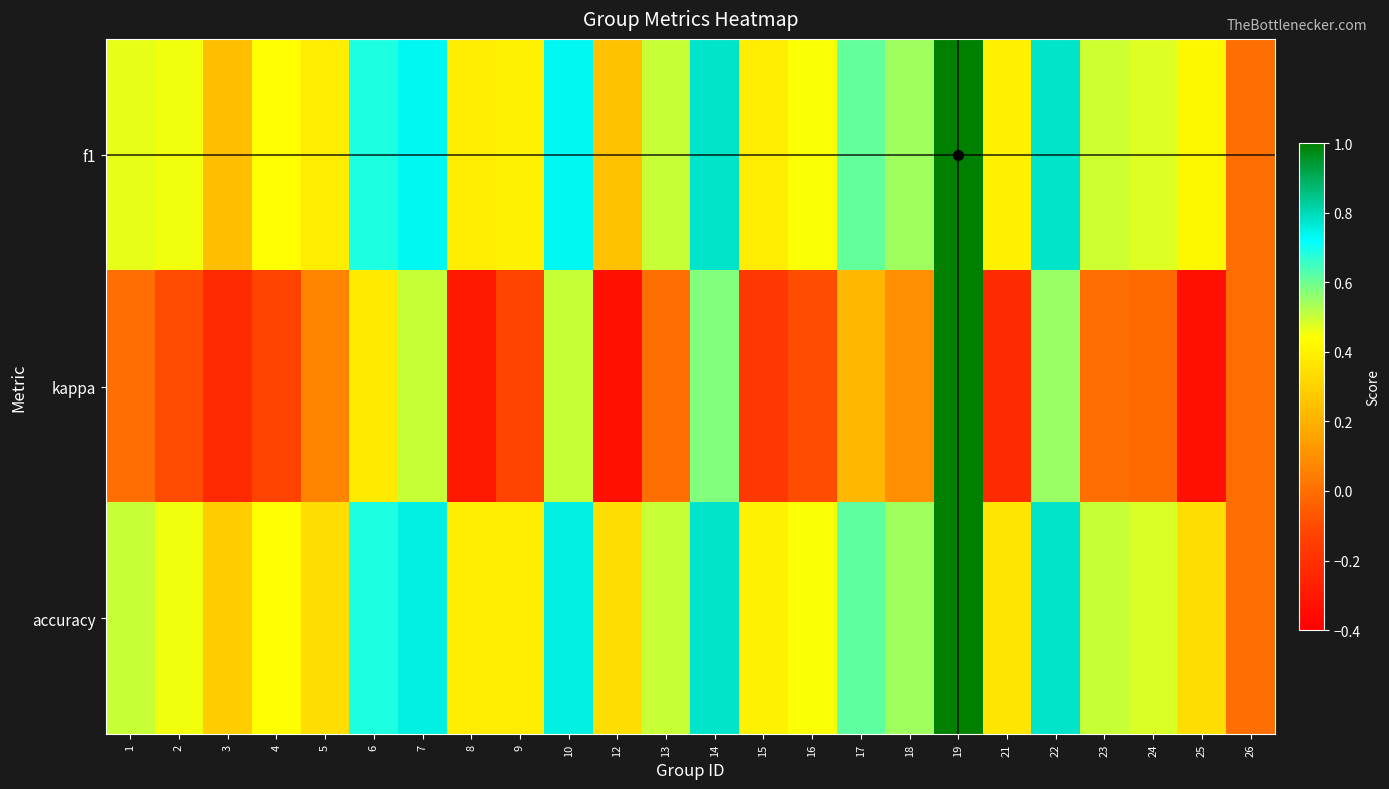

How many data points does each series have?

24